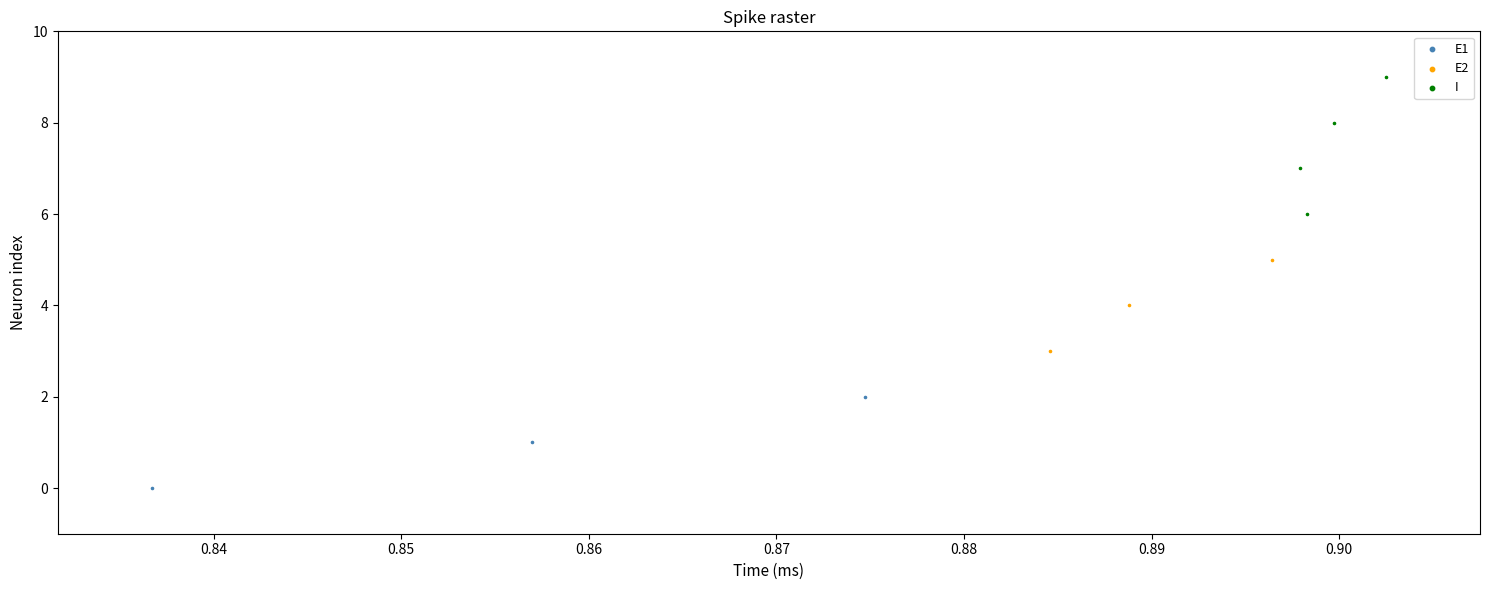

Which series contains the highest Y value?

I